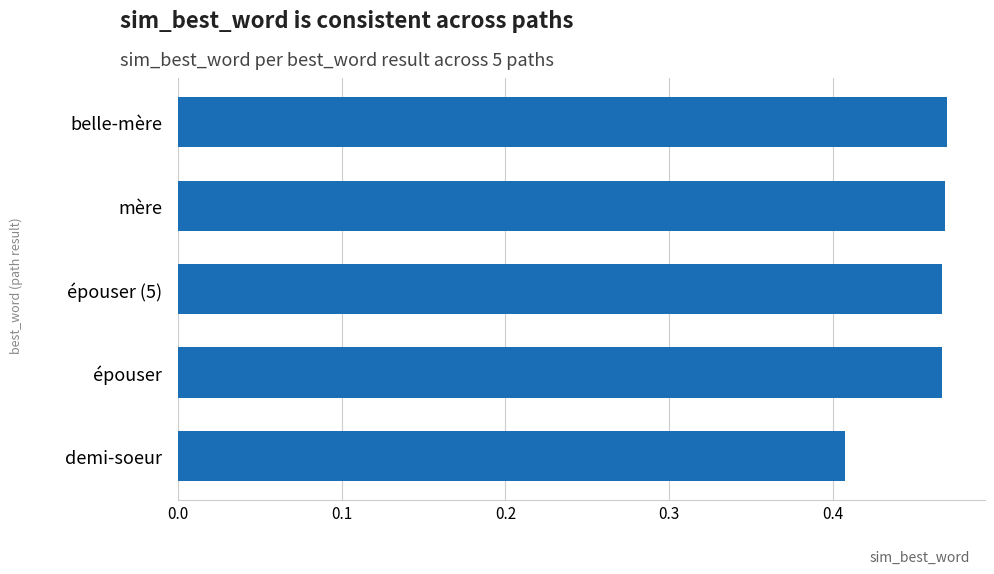

What position from the bottom is épouser (5)?

3